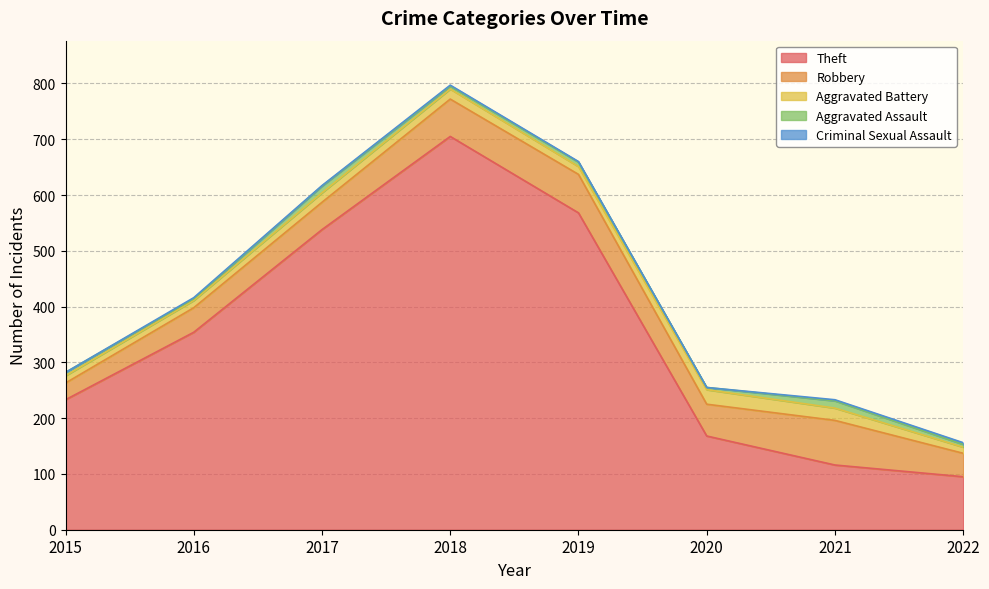

Between 2015 and 2020, which series saw the biggest shift?

Theft